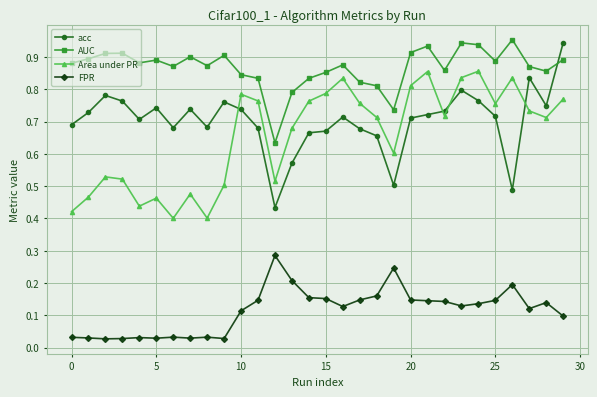

How many lines are shown in the chart?

4